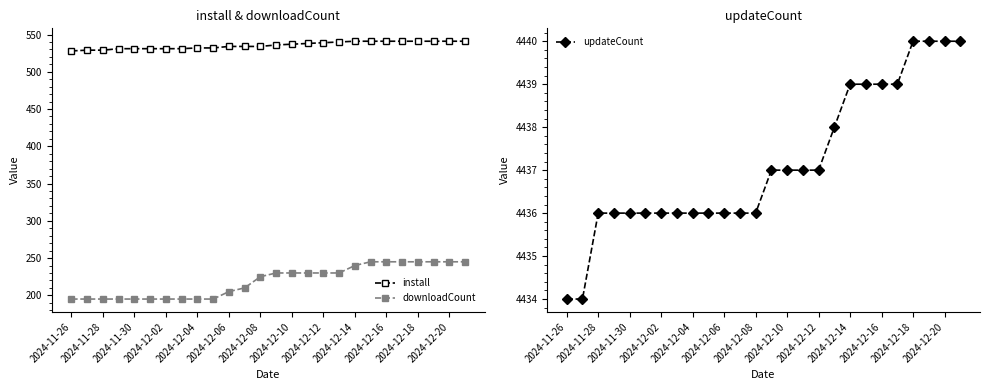

Which series has the largest total across all categories?

updateCount